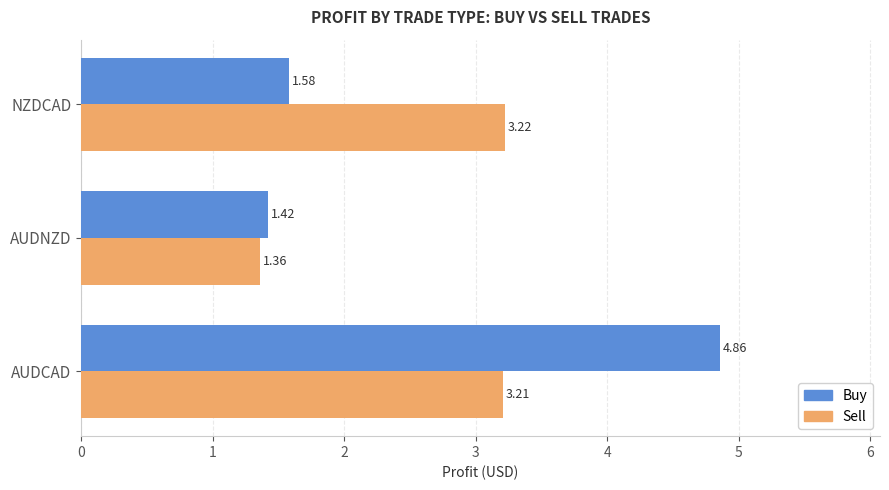

Where is Sell nearest to the value 2?

AUDNZD